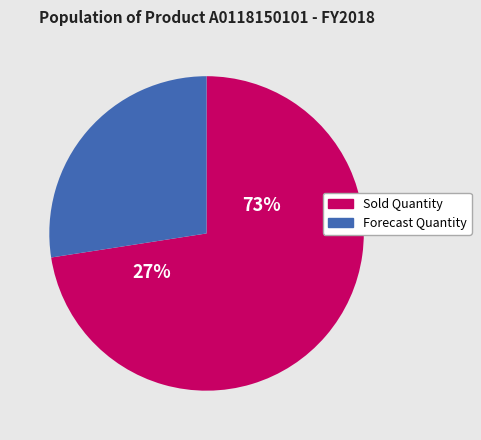

The 70003181 slice represents 11% of the pie. True or false?

False